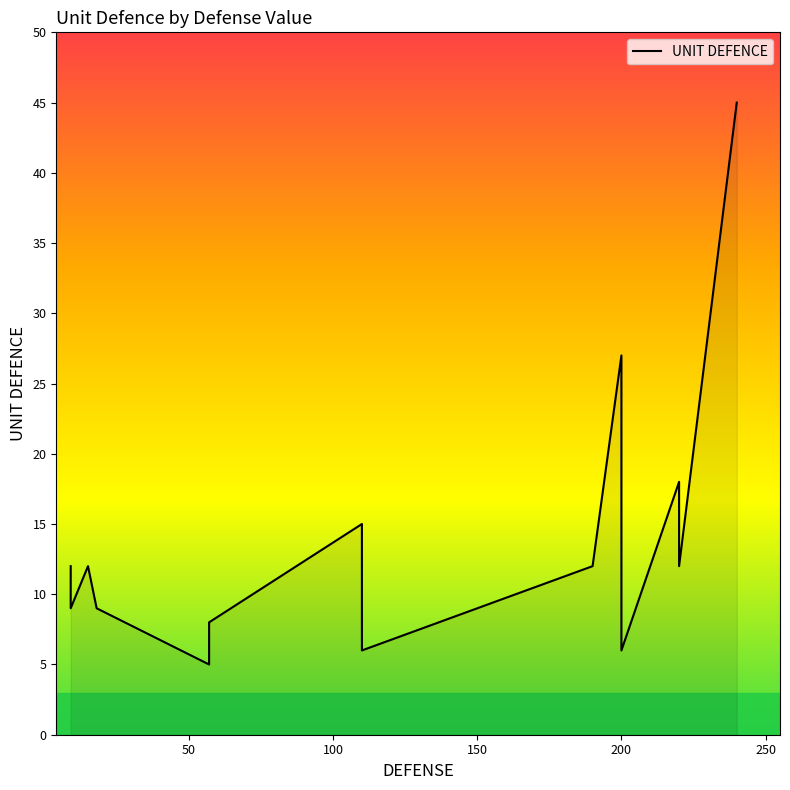

True or false: the data has more than 2 interior local peaks.

True